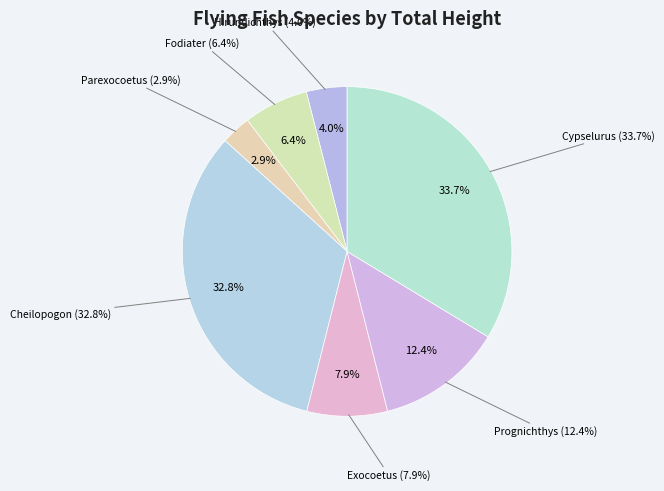

How many segments does this pie chart have?

7